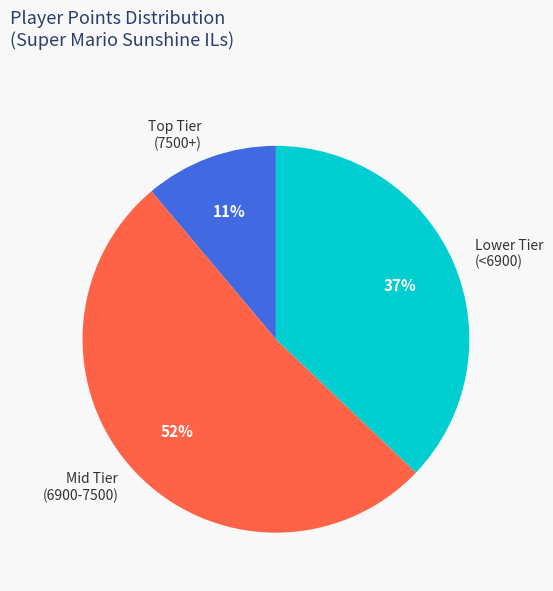

Rank the categories by value from highest to lowest.

Mid Tier (6900-7500), Lower Tier (<6900), Top Tier (7500+)